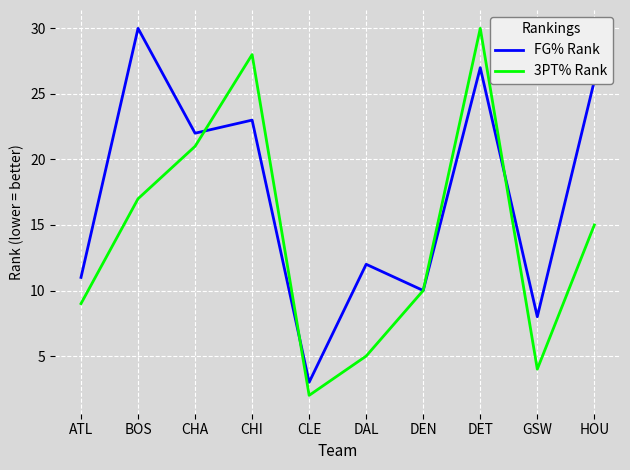

What is the sum of the FG% Rank values at ATL and CLE?

14